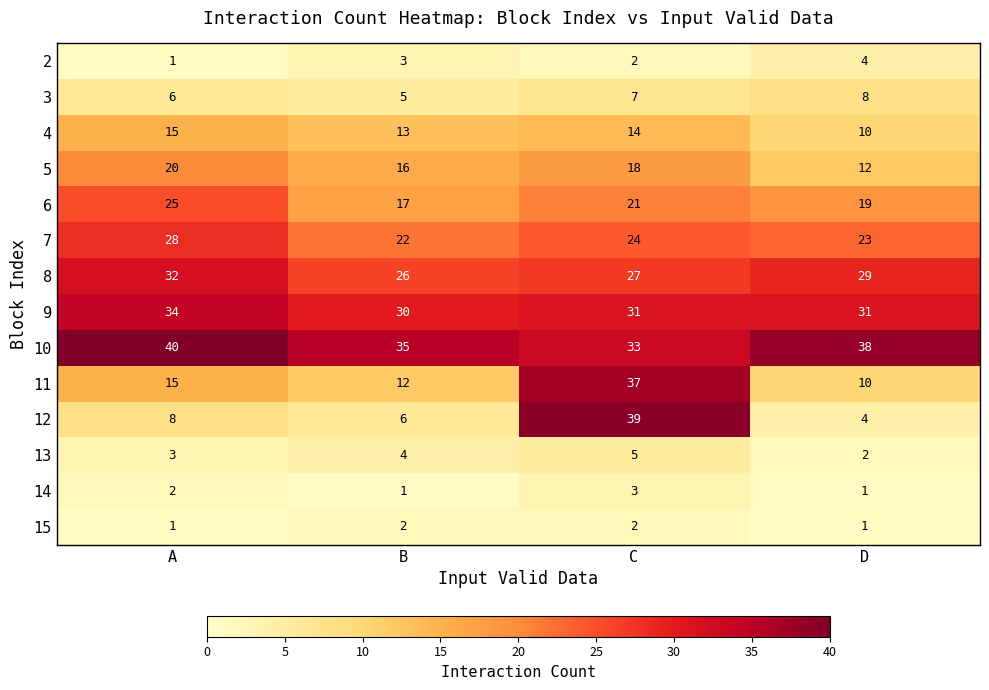

What is the total value across all series at D?

192